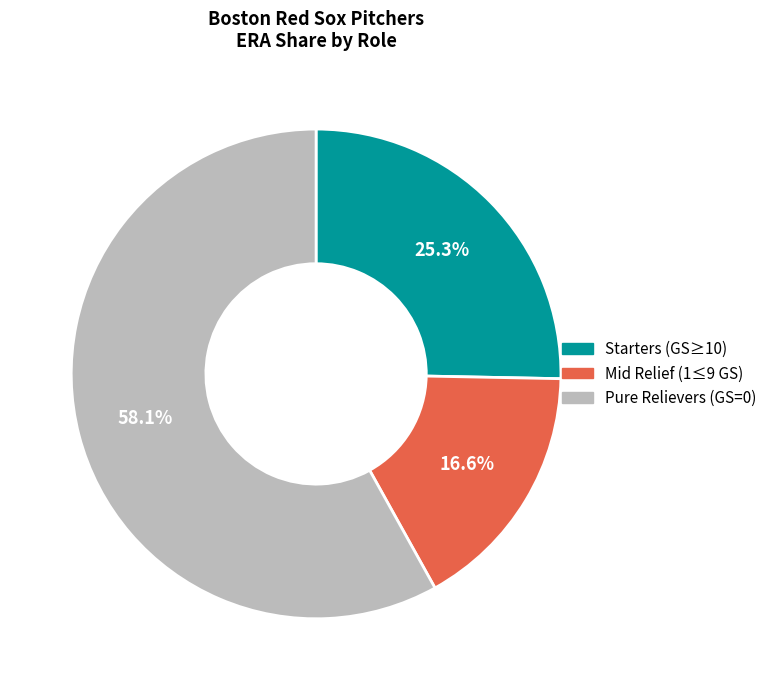

Count the number of slices in the pie.

3